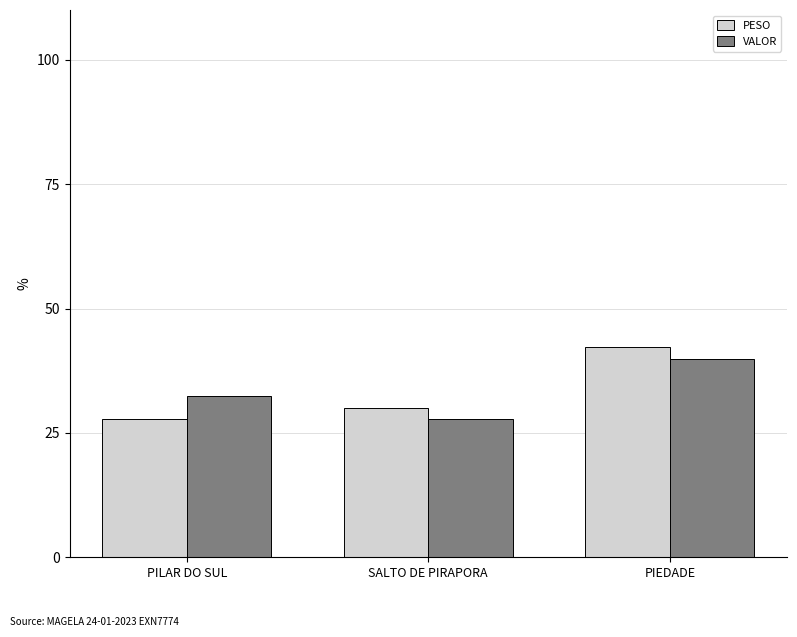

The VALOR series shows 27.7 at SALTO DE PIRAPORA. True or false?

True